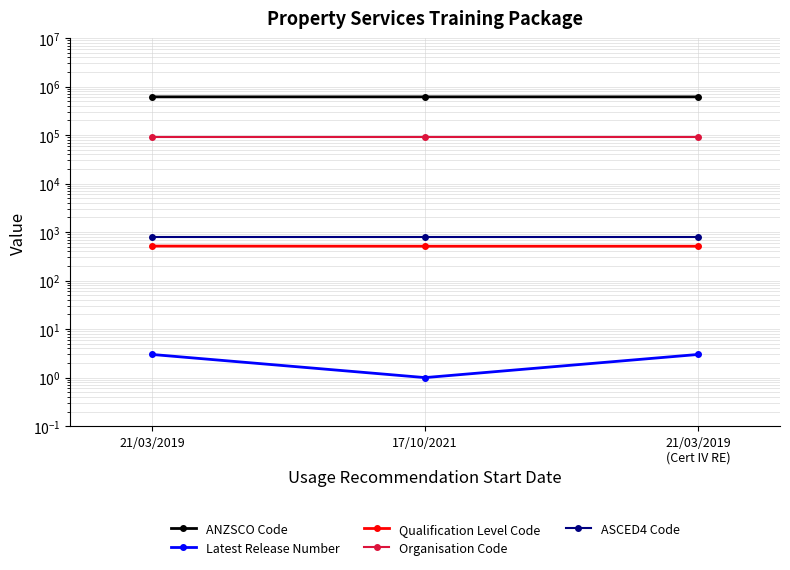

Count the Latest Release Number values in the range 1 to 3.

3